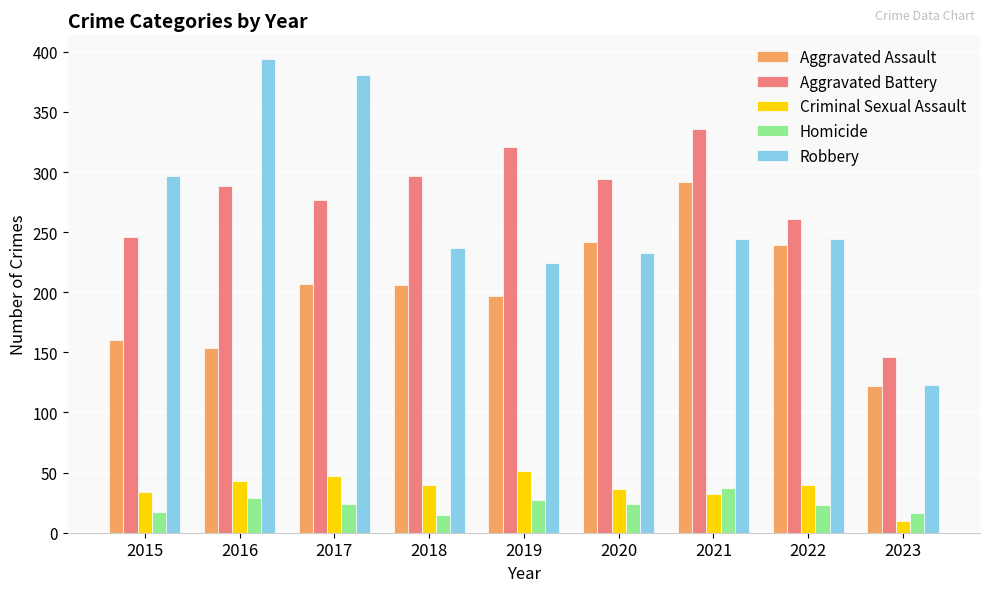

Rank the series at 2017 from highest to lowest value.

Robbery, Aggravated Battery, Aggravated Assault, Criminal Sexual Assault, Homicide